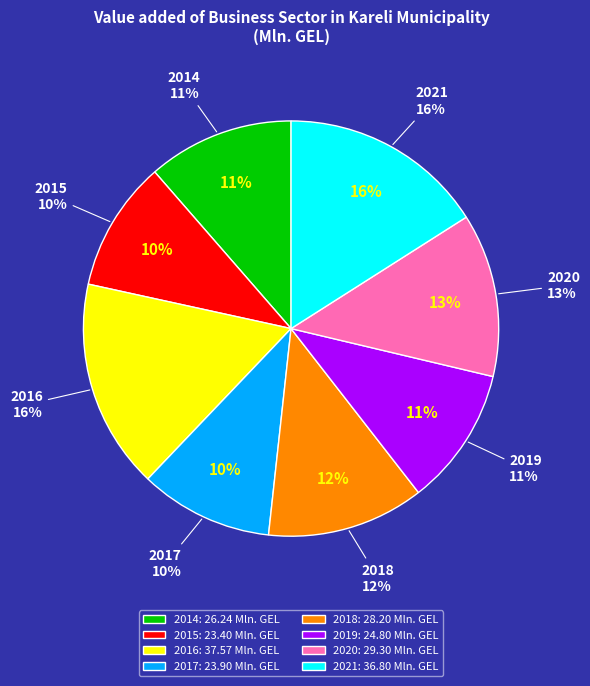

How many slices are in this pie chart?

8